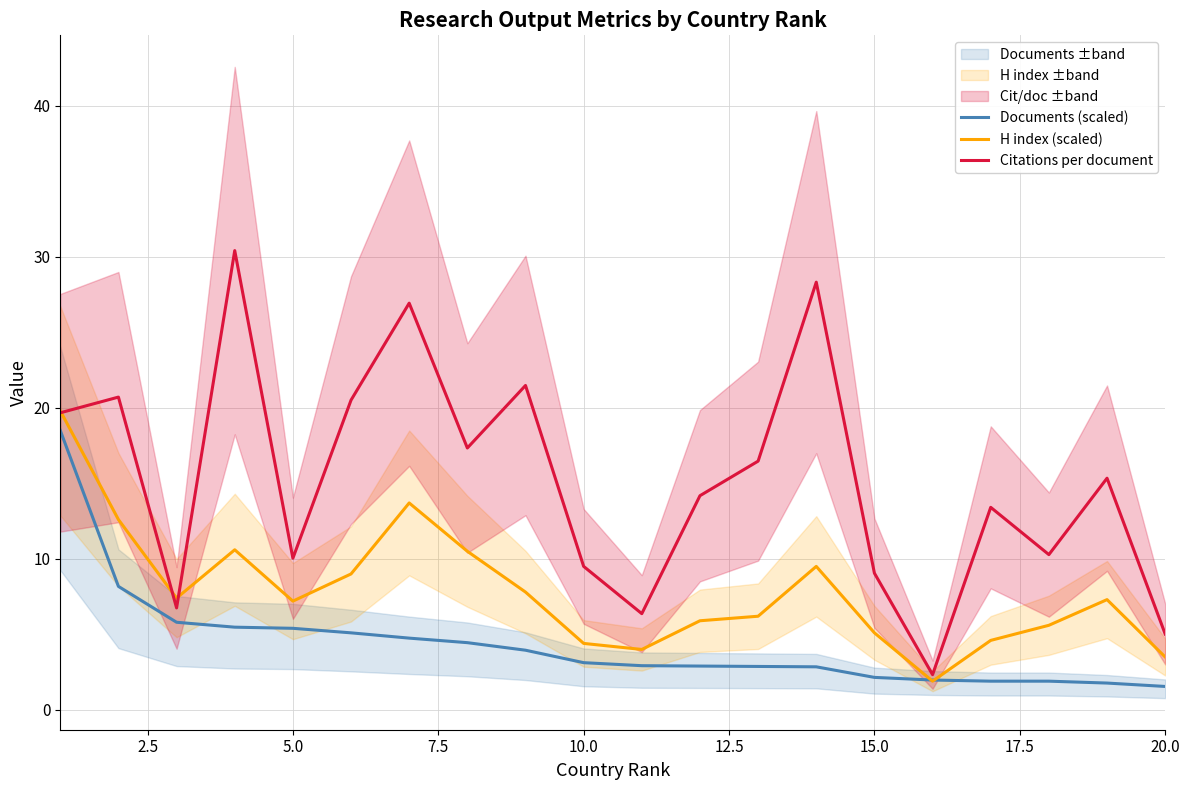

Does the chart have visible grid lines?

Yes